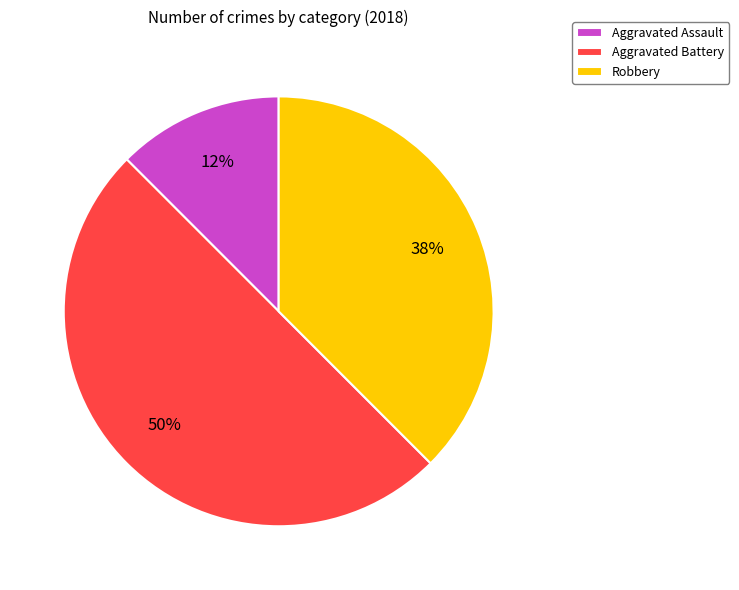

Is it true that Robbery is 44% of the pie?

False